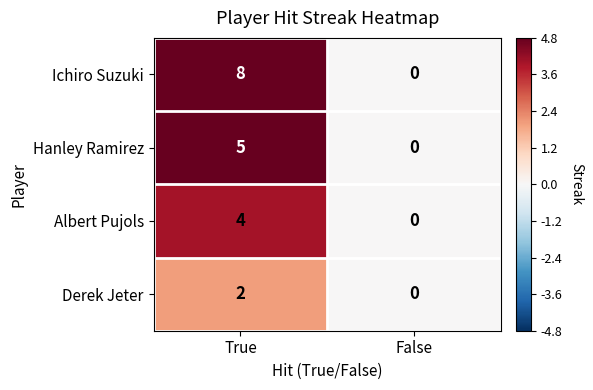

Which category has the lowest value in the Albert Pujols series?

False